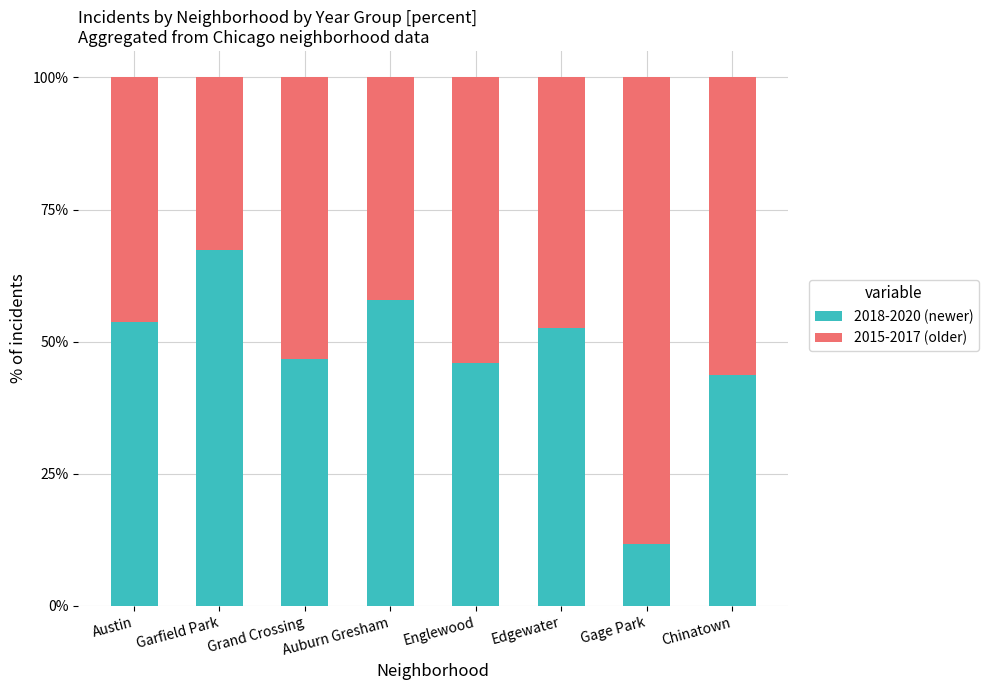

What is the total value across all series at Gage Park?

100.0